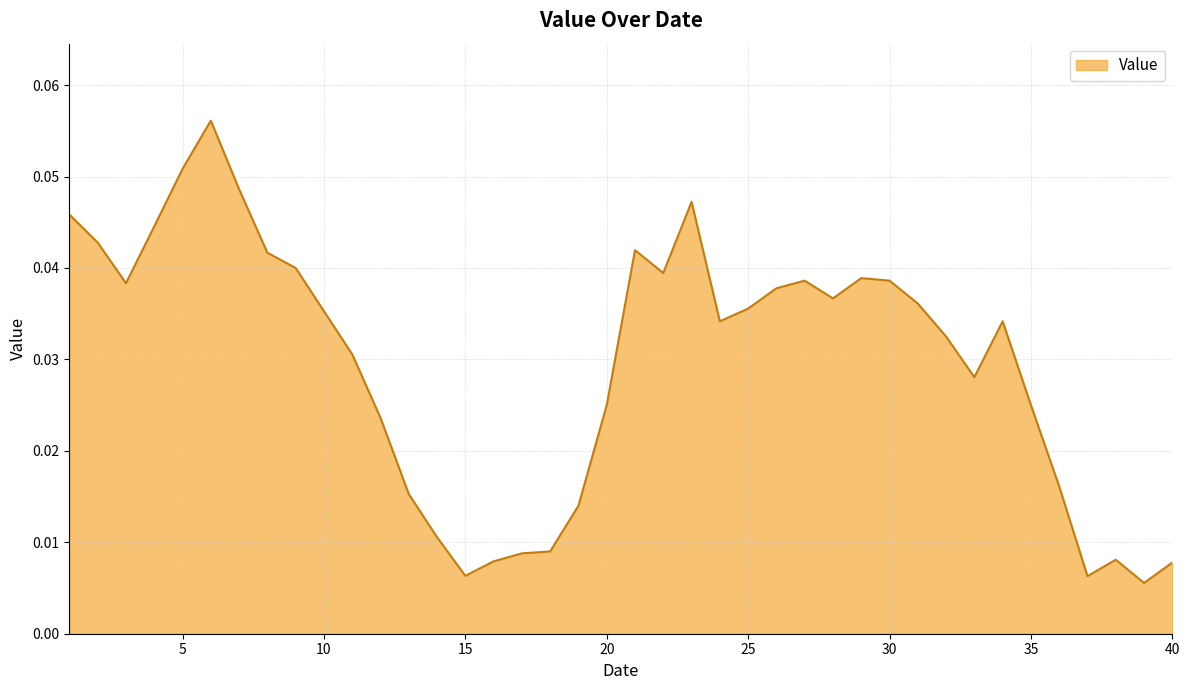

At which category does the data reach its first local valley?

3